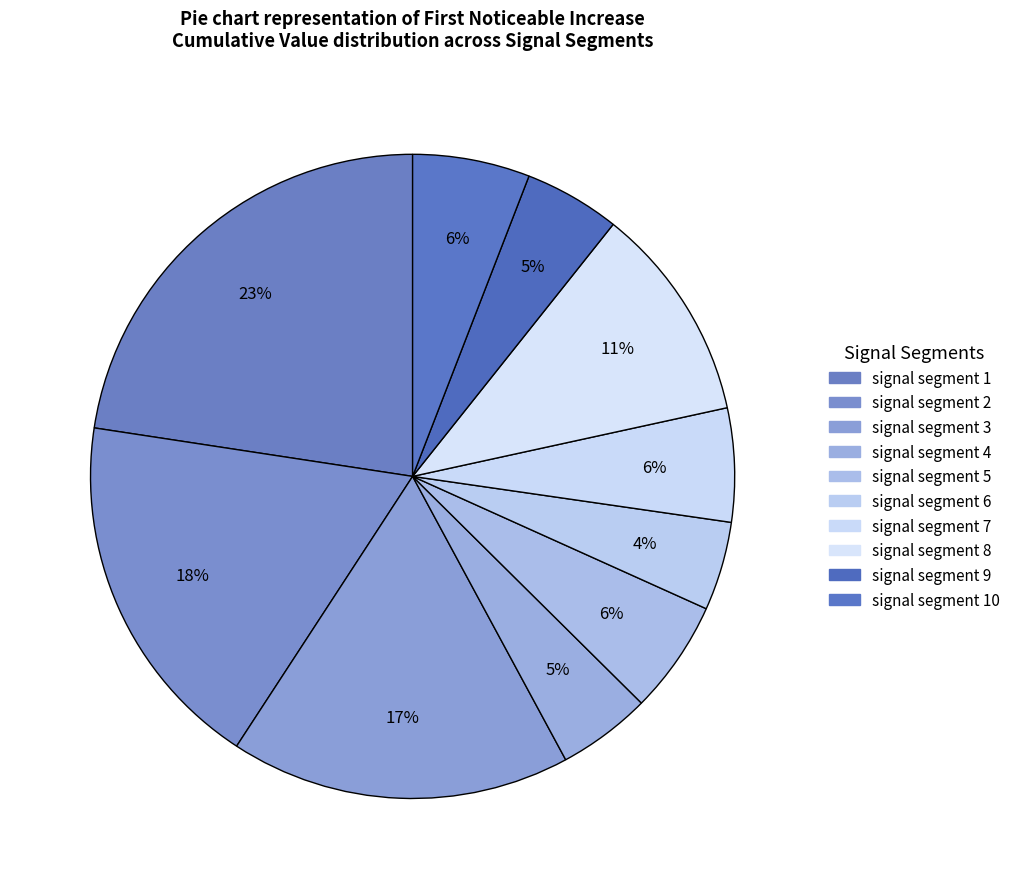

How many slices are in this pie chart?

10